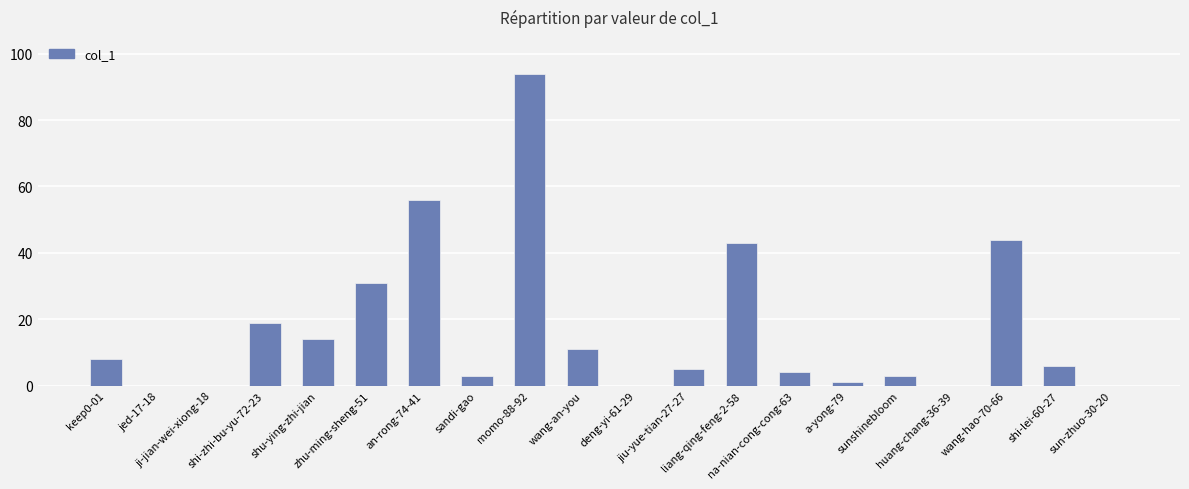

What is the maximum value shown in the chart?

94